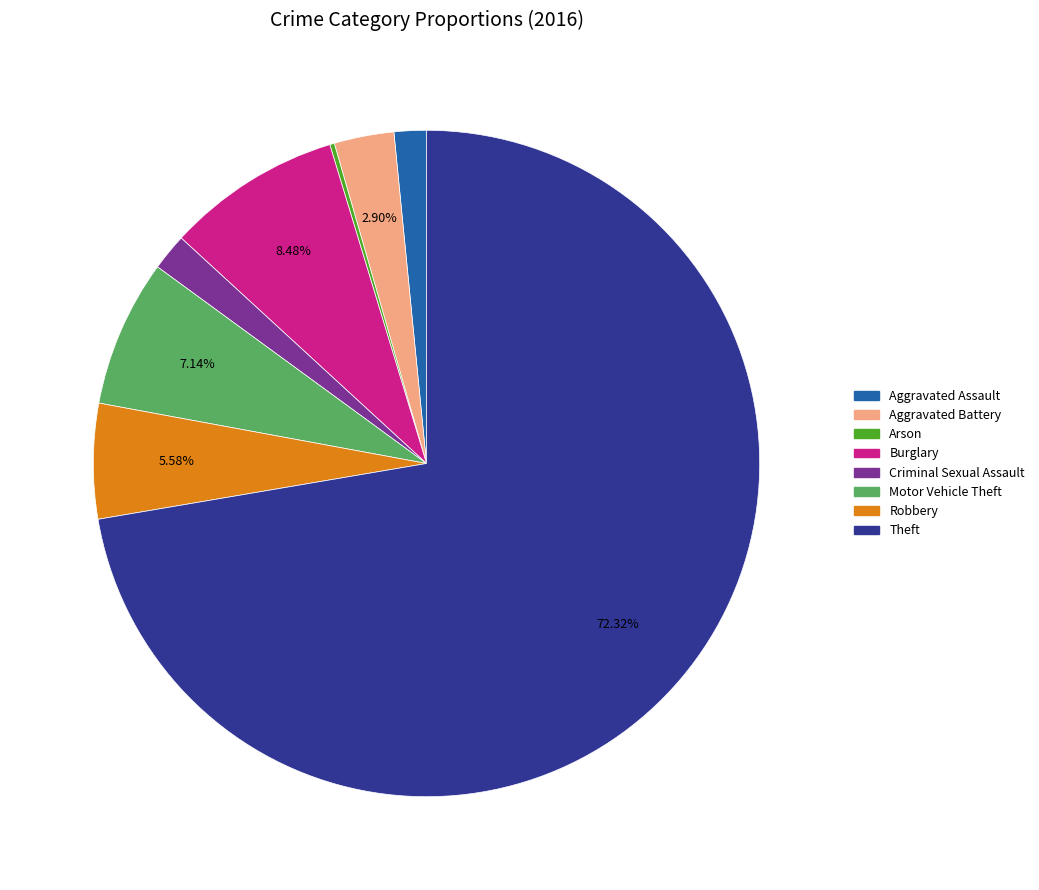

What percentage is the Criminal Sexual Assault slice, to the nearest percent?

2%